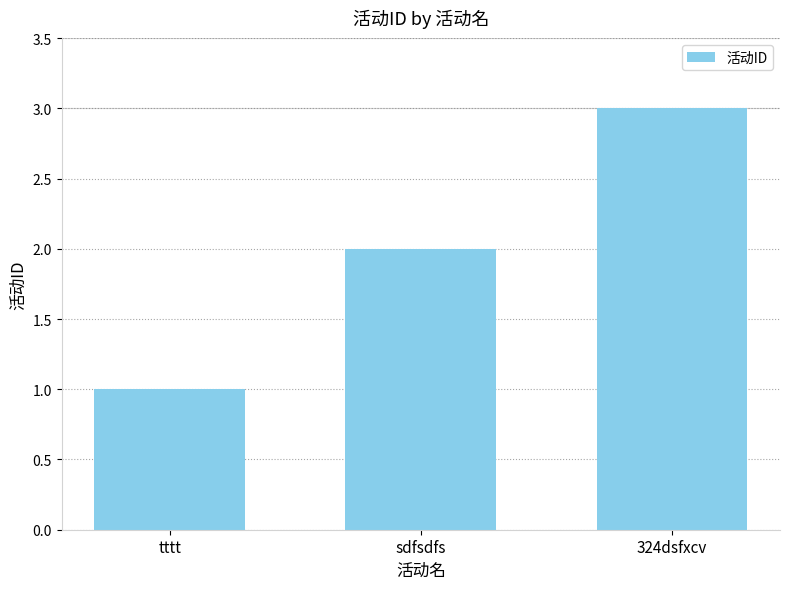

How many values are between 1 and 3?

3